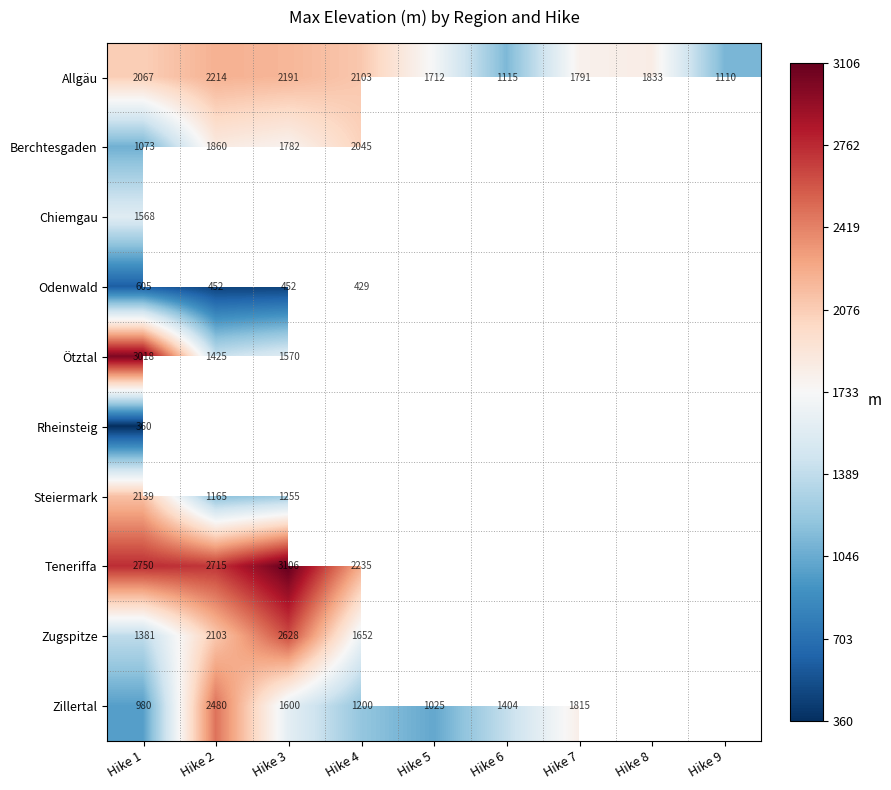

What is the minimum value for Allgäu?

1110